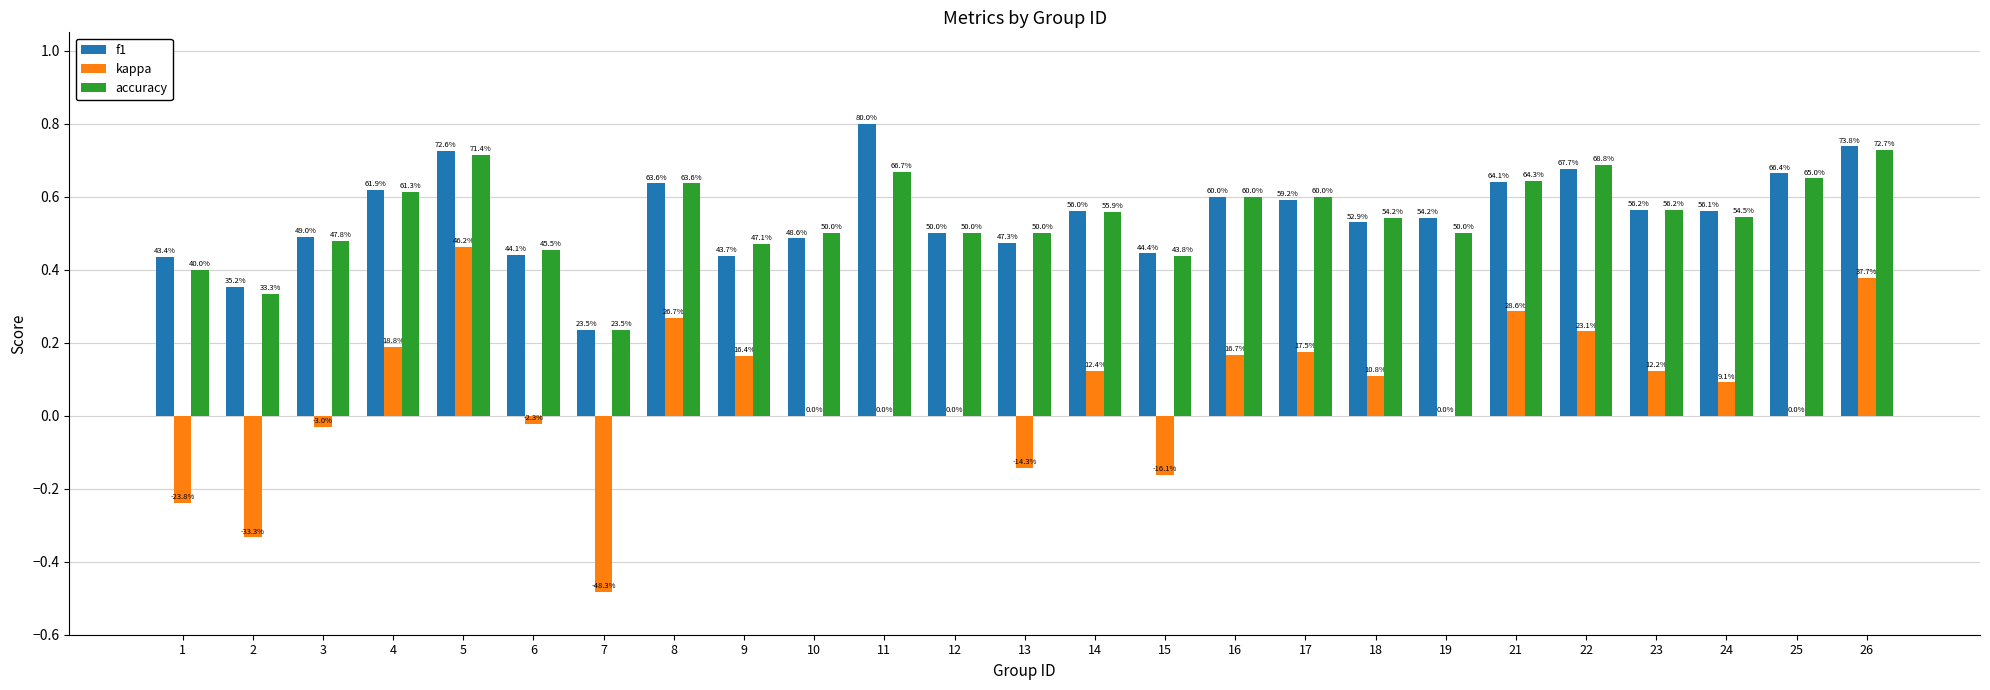

Count the accuracy values in the range 0 to 1.

25